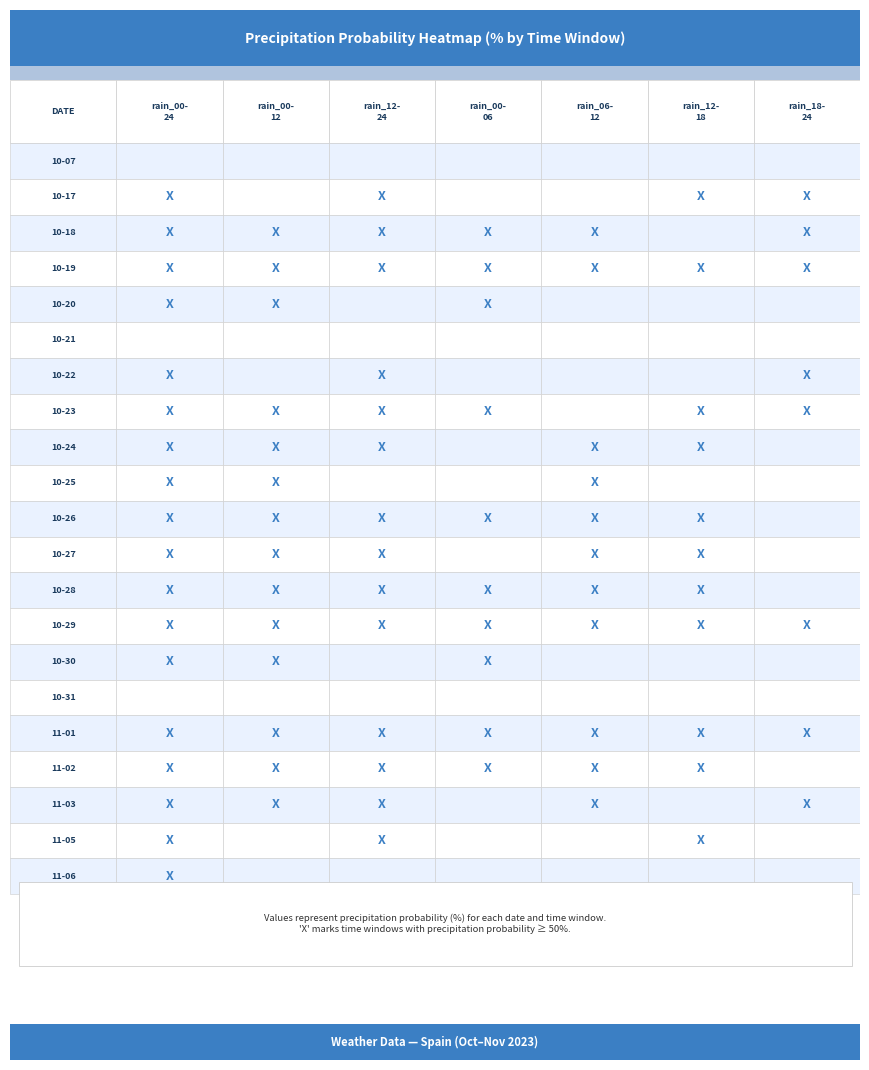

Reading left to right, transcribe all the data shown in this chart.

2023-10-07: 0=0	1=0	2=0	3=0	4=0	5=0	6=0
2023-10-17: 0=100	1=20	2=100	3=10	4=10	5=90	6=100
2023-10-18: 0=100	1=100	2=100	3=100	4=80	5=45	6=100
2023-10-19: 0=100	1=100	2=100	3=100	4=100	5=100	6=55
2023-10-20: 0=95	1=90	2=35	3=70	4=35	5=35	6=0
2023-10-21: 0=10	1=5	2=0	3=0	4=5	5=0	6=0
2023-10-22: 0=100	1=5	2=100	3=0	4=0	5=35	6=100
2023-10-23: 0=100	1=70	2=100	3=55	4=15	5=100	6=60
2023-10-24: 0=100	1=80	2=100	3=0	4=80	5=95	6=15
2023-10-25: 0=100	1=100	2=0	3=45	4=60	5=0	6=0
2023-10-26: 0=100	1=100	2=100	3=55	4=100	5=100	6=0
2023-10-27: 0=100	1=100	2=80	3=40	4=100	5=75	6=20
2023-10-28: 0=100	1=100	2=95	3=50	4=75	5=75	6=45
2023-10-29: 0=100	1=100	2=90	3=70	4=100	5=85	6=75
2023-10-30: 0=90	1=90	2=5	3=85	4=15	5=5	6=0
2023-10-31: 0=0	1=0	2=0	3=0	4=0	5=0	6=0
2023-11-01: 0=100	1=100	2=85	3=90	4=95	5=55	6=65
2023-11-02: 0=100	1=100	2=90	3=100	4=100	5=90	6=0
2023-11-03: 0=100	1=85	2=85	3=45	4=55	5=25	6=60
2023-11-05: 0=90	1=30	2=65	3=0	4=25	5=60	6=5
2023-11-06: 0=70	1=30	2=20	3=0	4=20	5=20	6=0